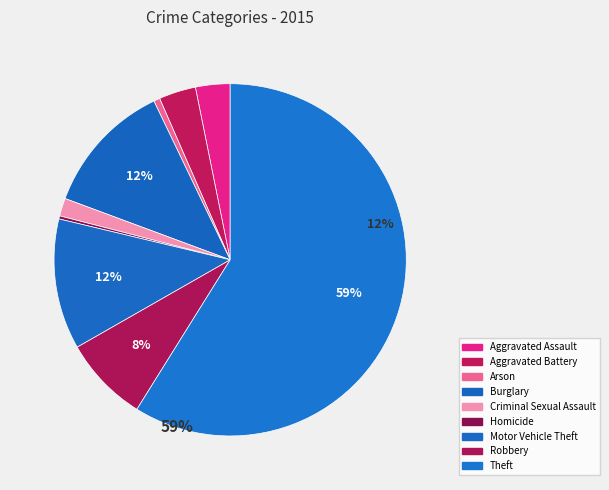

To the nearest percent, what portion does Theft represent?

59%